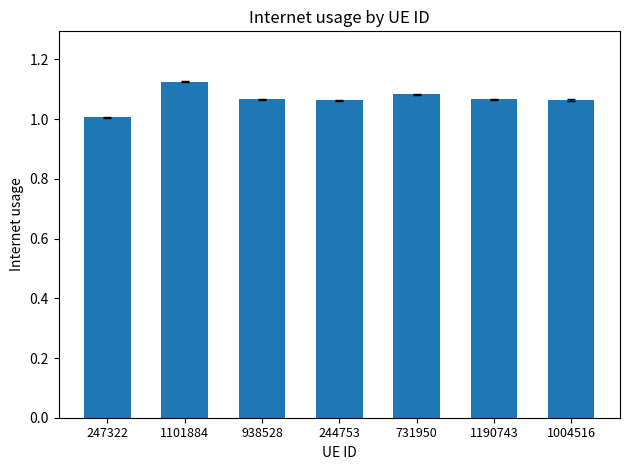

What is the sum of the values at 1004516 and 244753?

2.1